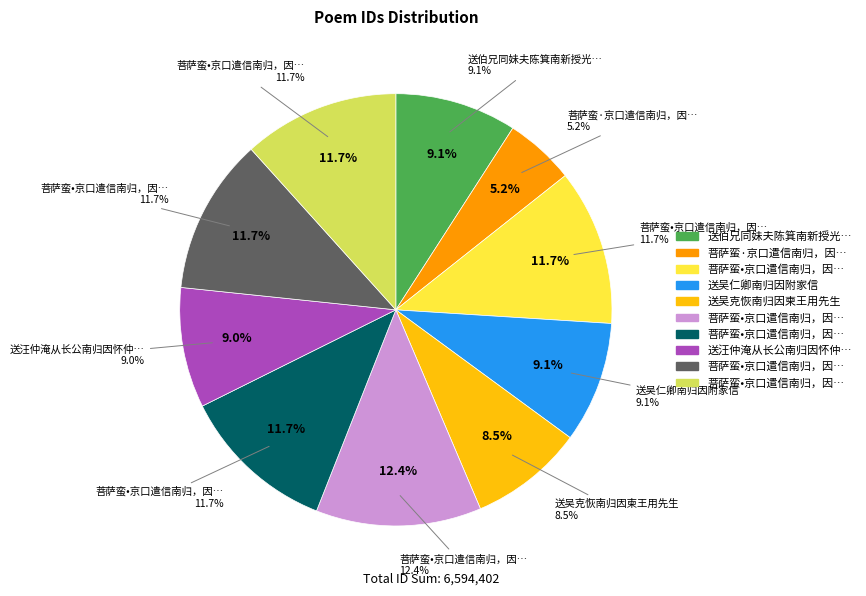

How many slices are in this pie chart?

10